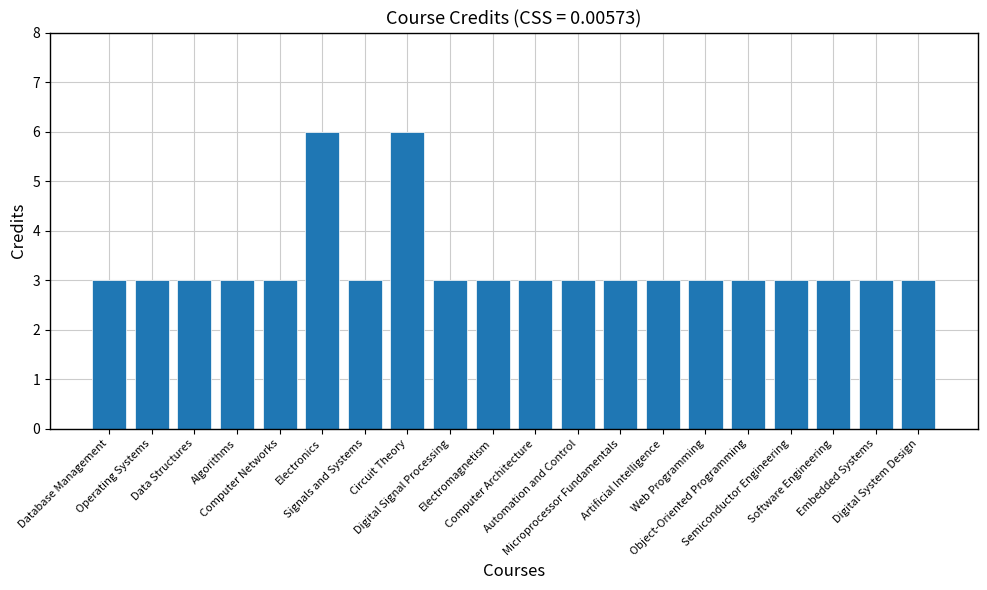

What is the average value?

3